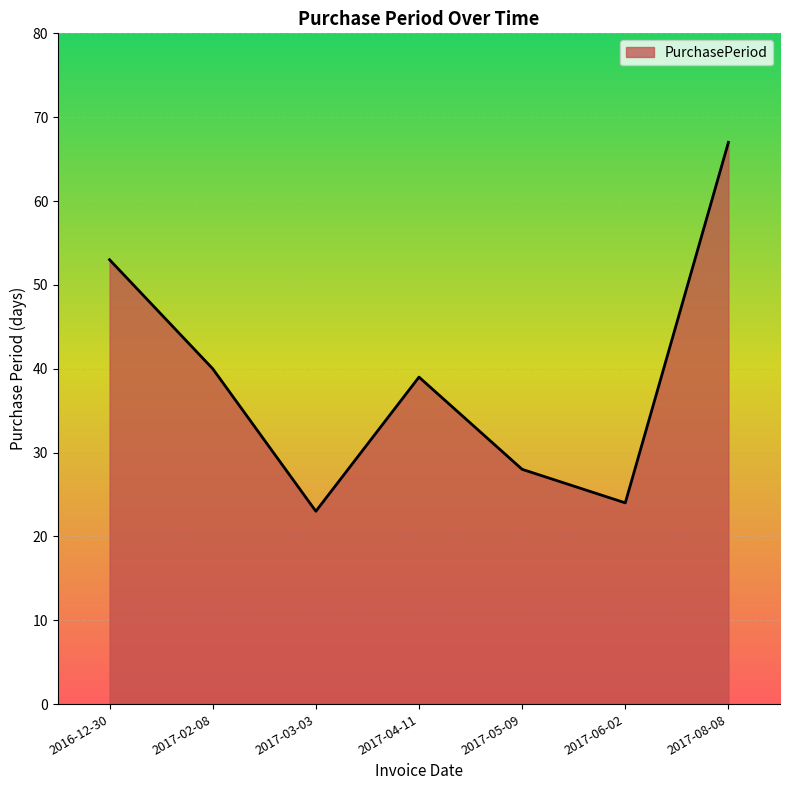

True or false: the data shows 53 at 2016-12-30.

True